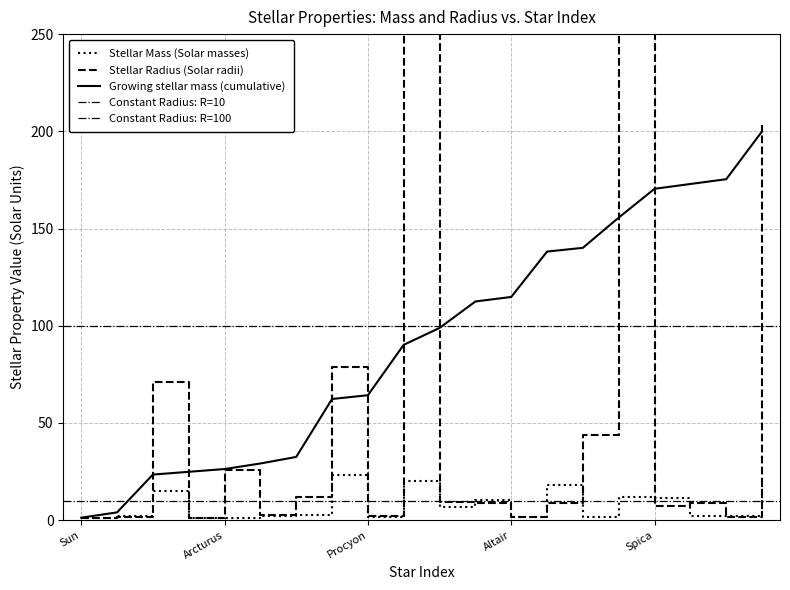

Which label corresponds to the smallest value in the chart?

Sun